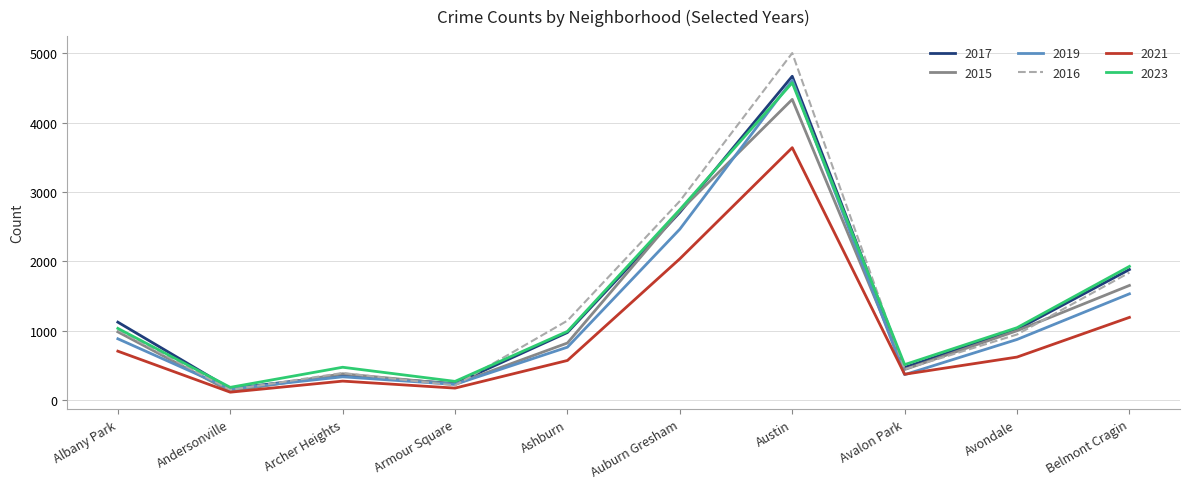

At which category is the sum across all series the highest?

Austin